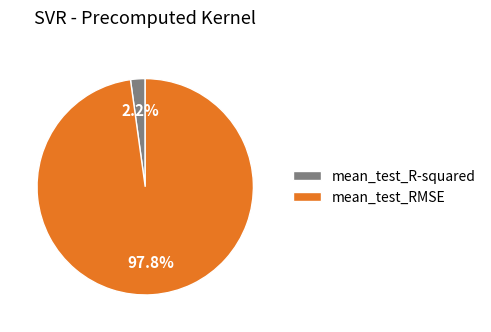

Is the sum of mean_test_R-squared and mean_test_RMSE greater than half?

Yes